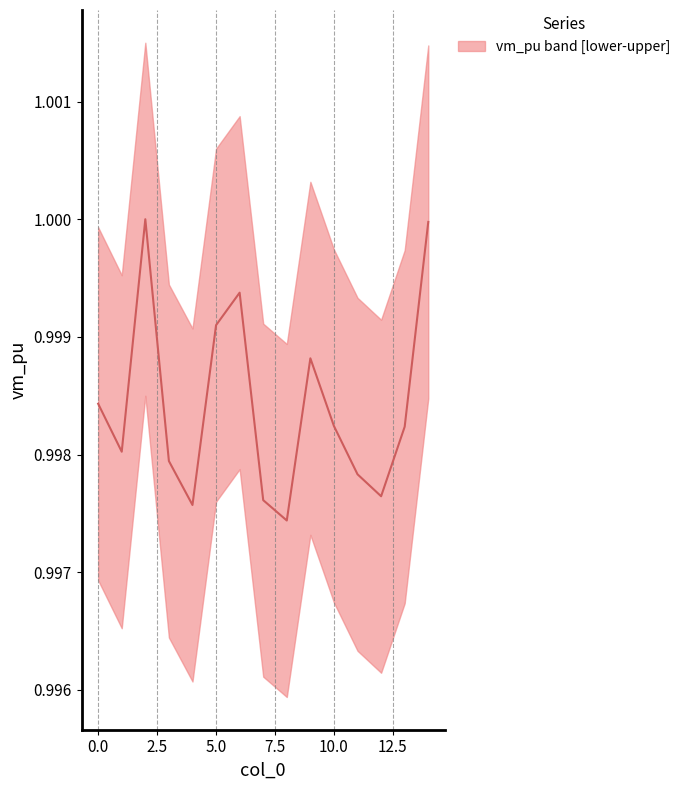

Reading left to right, extract all data points from this chart.

1.0	1.0	1.0	1.0	1.0	1.0	1.0	1.0	1.0	1.0	1.0	1.0	1.0	1.0	1.0